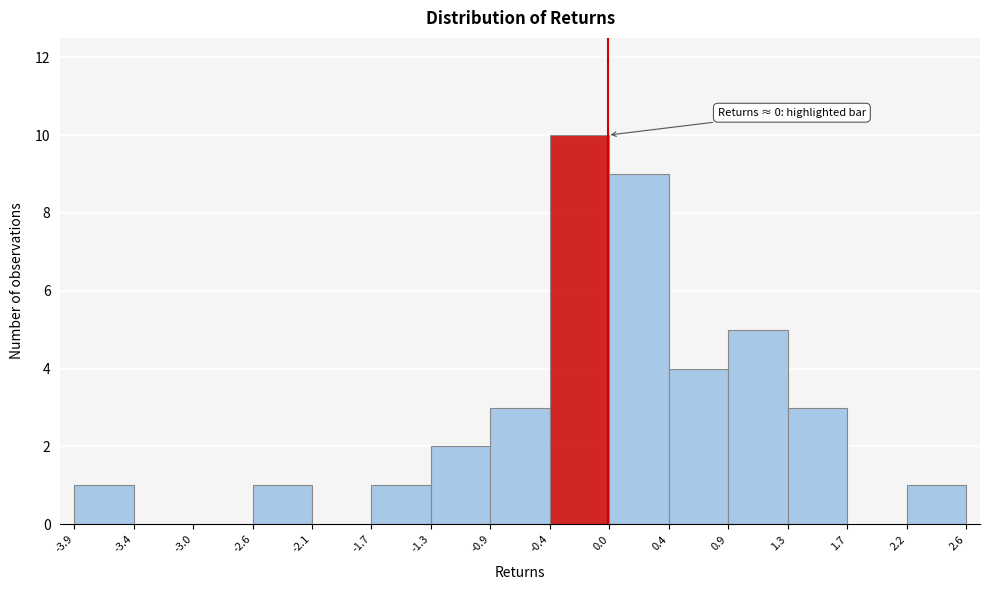

Over which range of the x-axis is the bar tallest?

-0.4 to 0.0